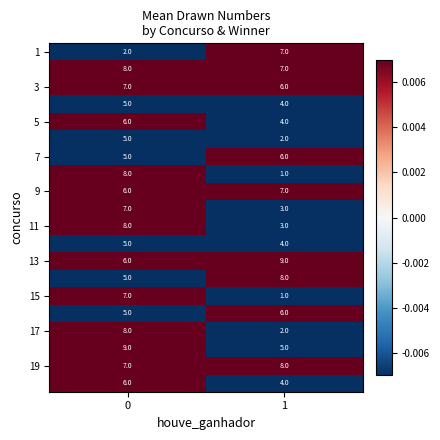

How many categories are shown in the chart?

2